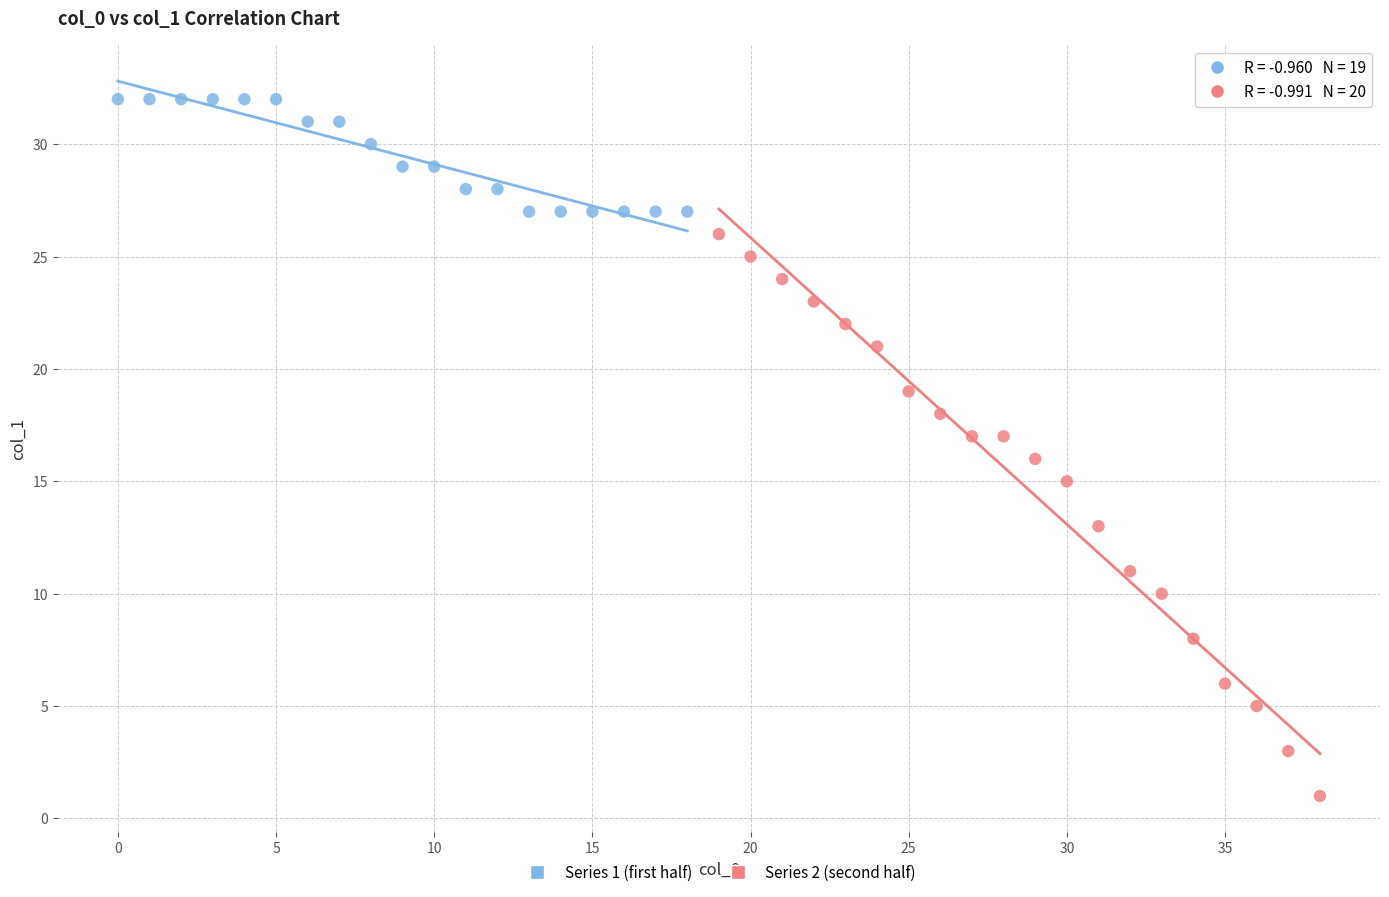

Which series reaches the maximum Y coordinate?

Series 1 (first half)